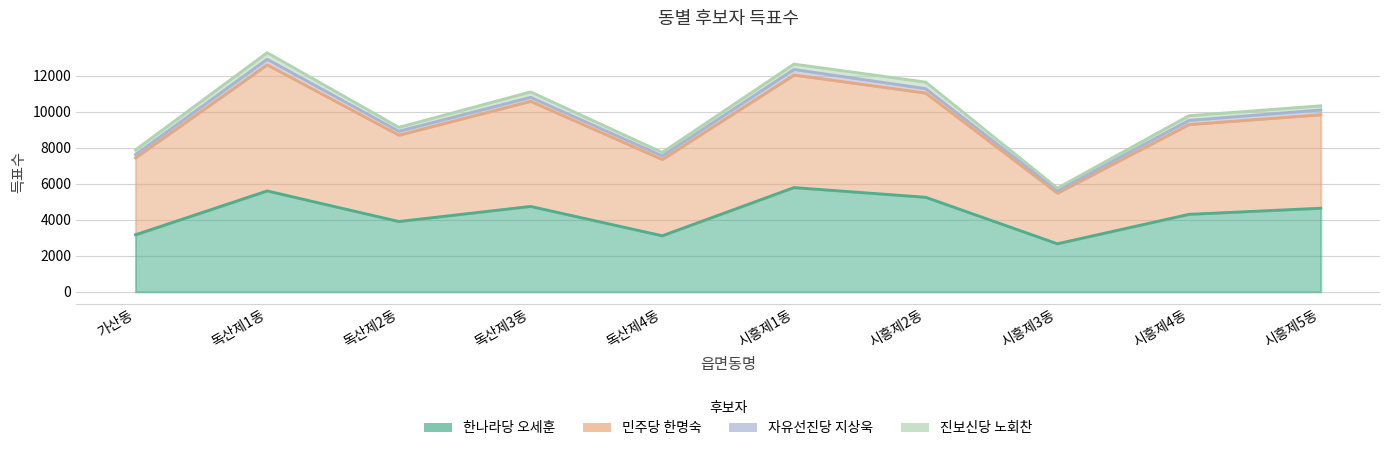

At which category does 민주당 한명숙 reach its first local peak?

독산제1동